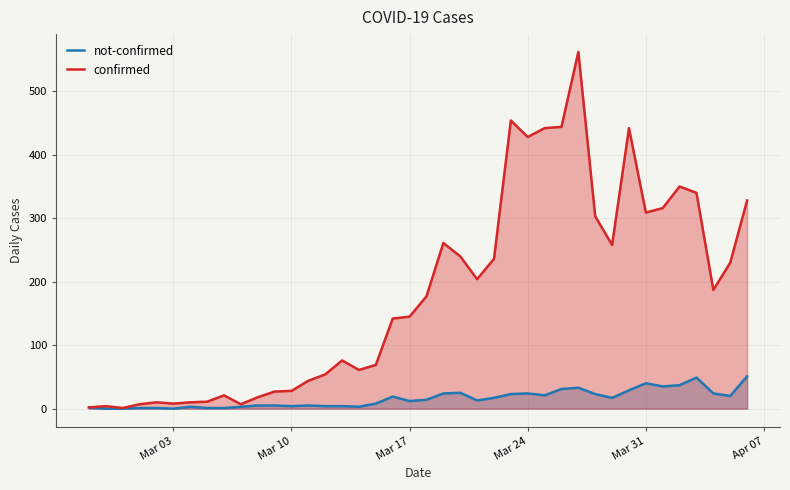

True or false: not-confirmed and confirmed intersect in this chart.

False